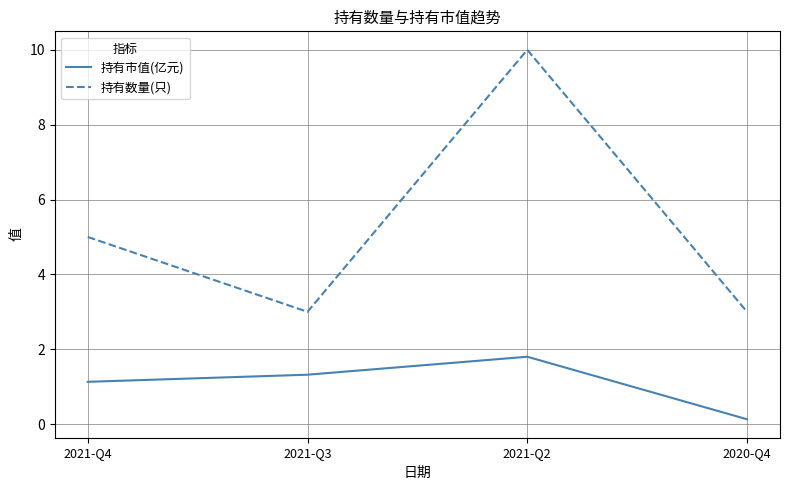

What position from the right is 2020-Q4?

1